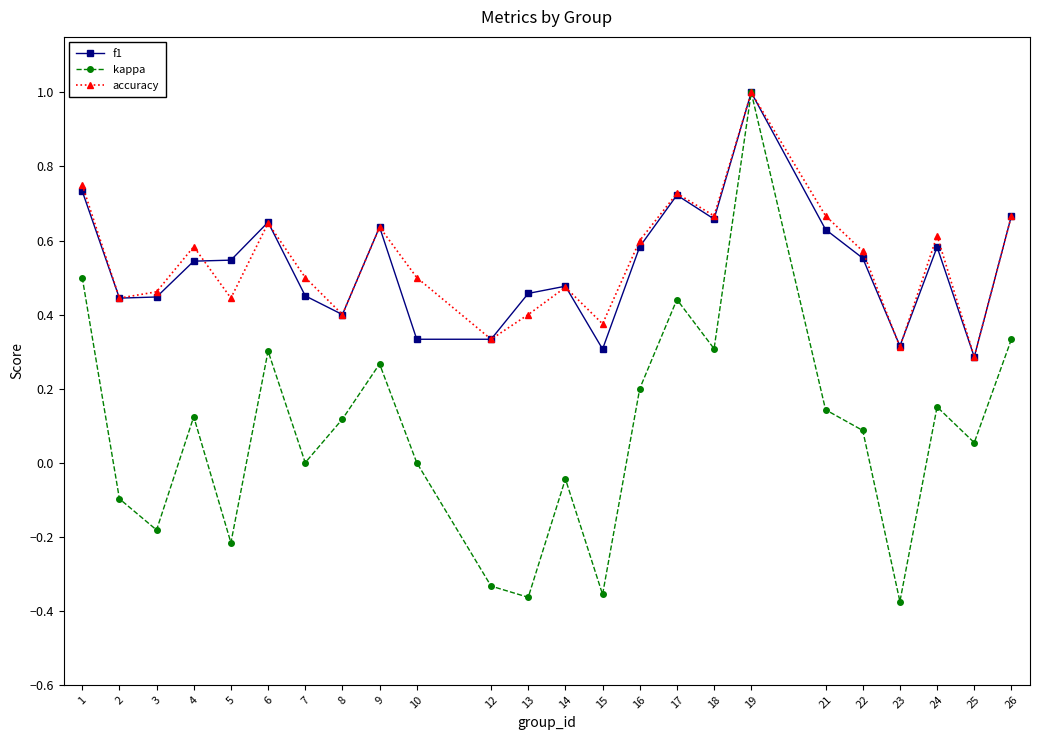

What is the highest value of the f1 series?

1.0